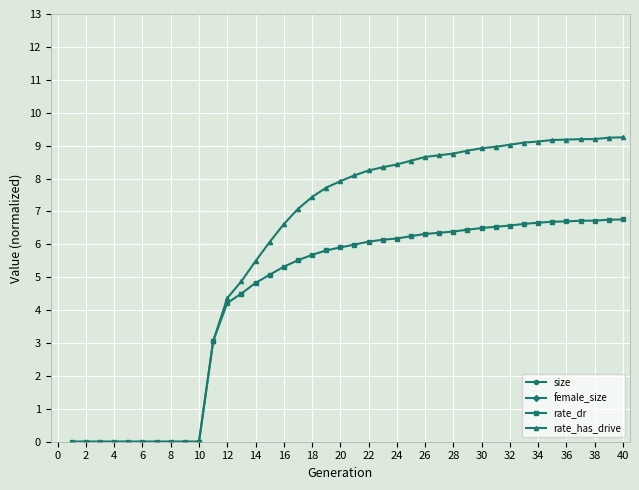

Where is rate_has_drive nearest to the value 4?

12